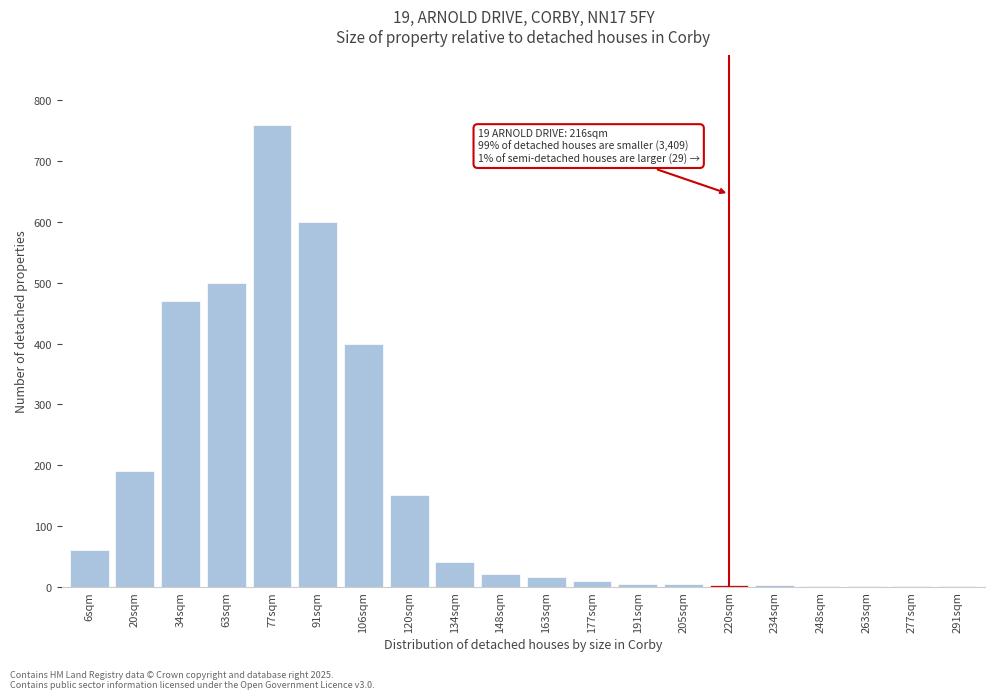

What is the greatest value displayed?

760